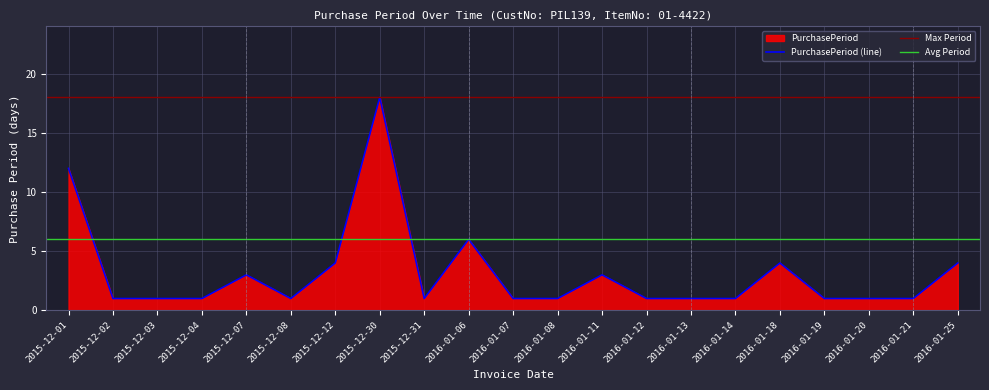

What is the minimum value shown in the chart?

1